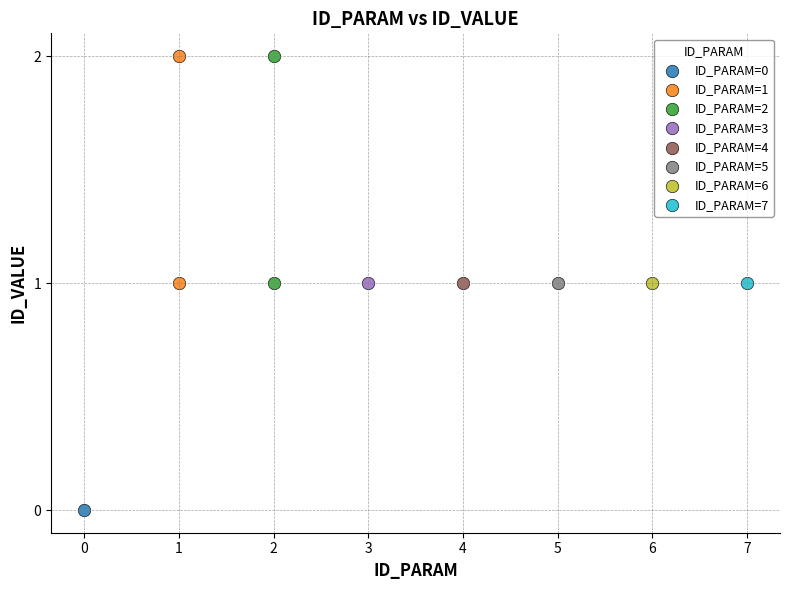

What are all the series names shown in the legend?

ID_PARAM=0, ID_PARAM=1, ID_PARAM=2, ID_PARAM=3, ID_PARAM=4, ID_PARAM=5, ID_PARAM=6, ID_PARAM=7